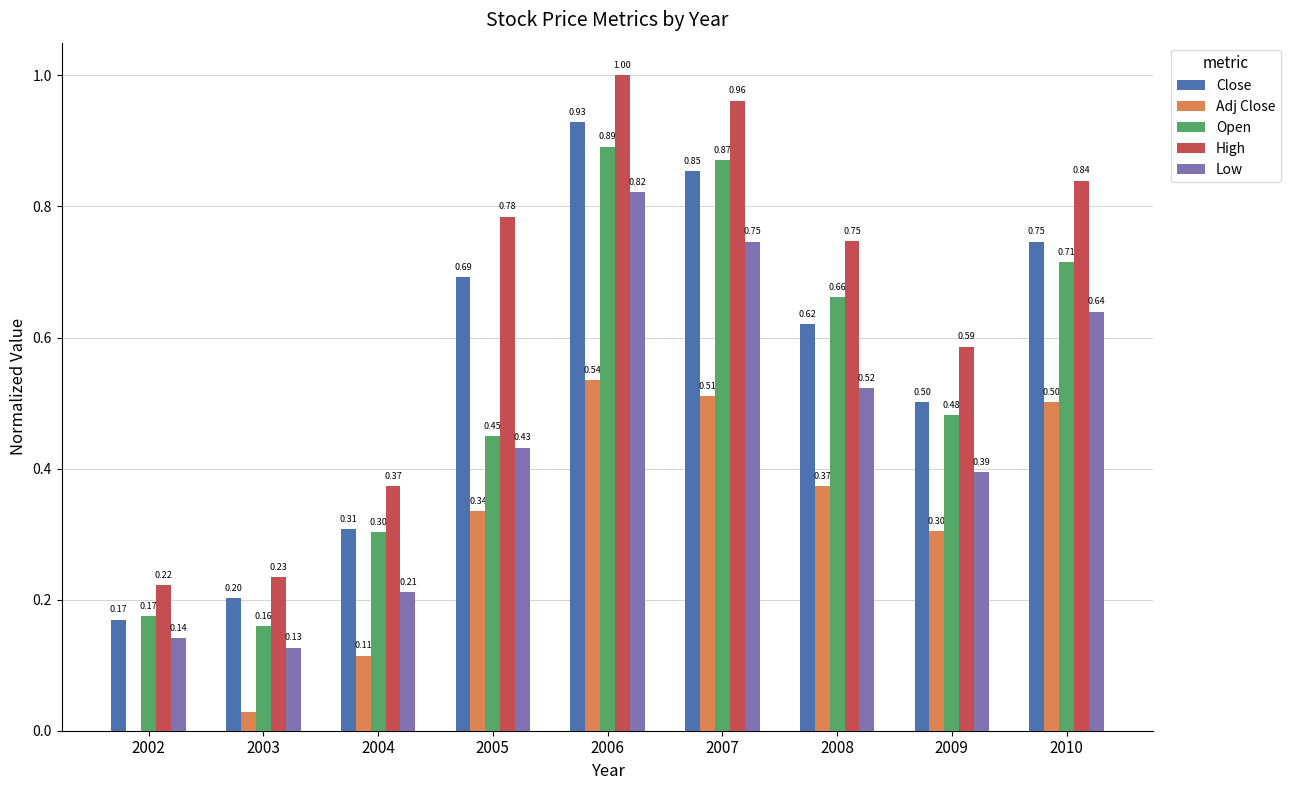

Which series has the largest total across all categories?

High